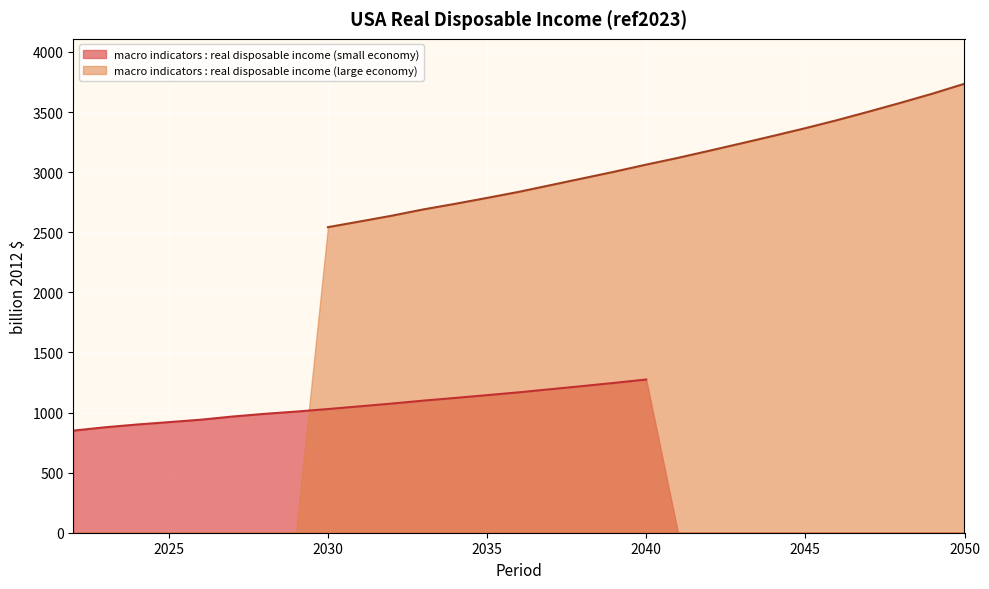

The macro indicators : real disposable income (small economy) series shows 1274.6 at 2040. True or false?

True